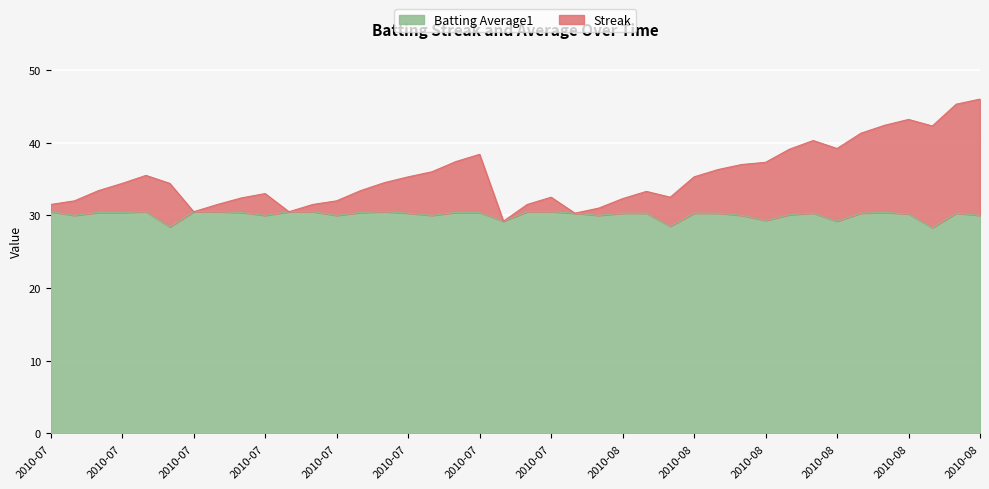

What is the approximate value of Streak at 2010-07?

38.4